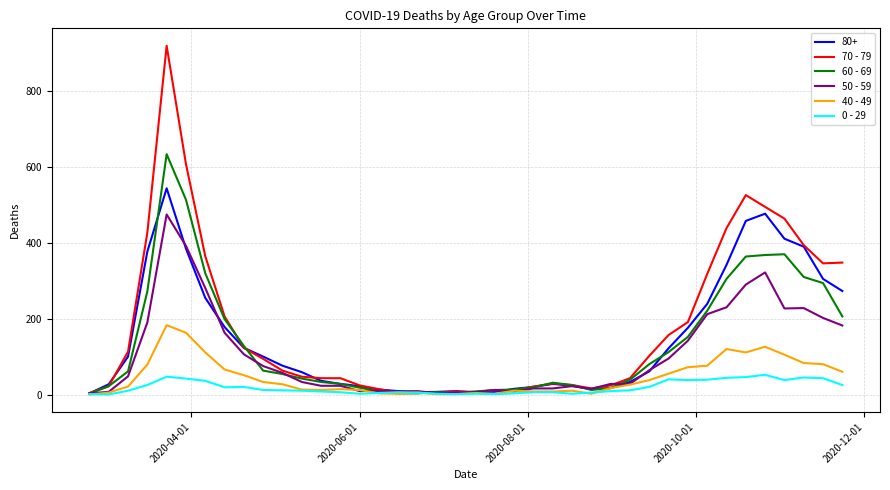

What is the difference between the maximum and second lowest values in the 40 - 49 series?

182